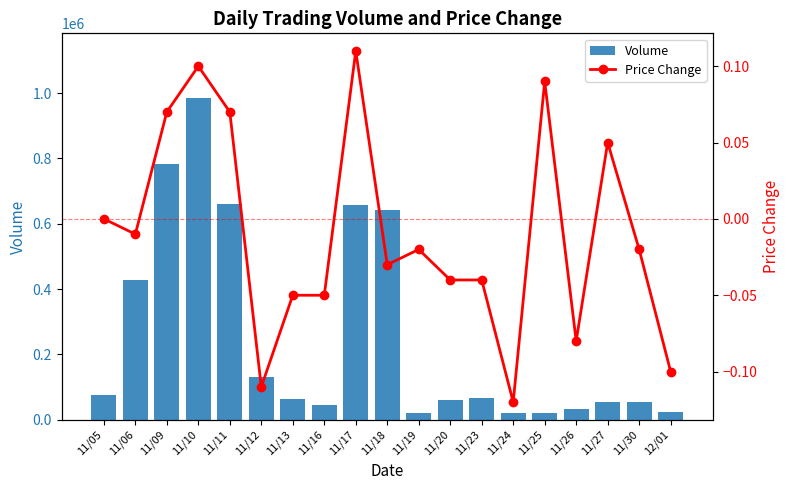

At 12/01, list the series in order from largest to smallest.

Volume, Price Change